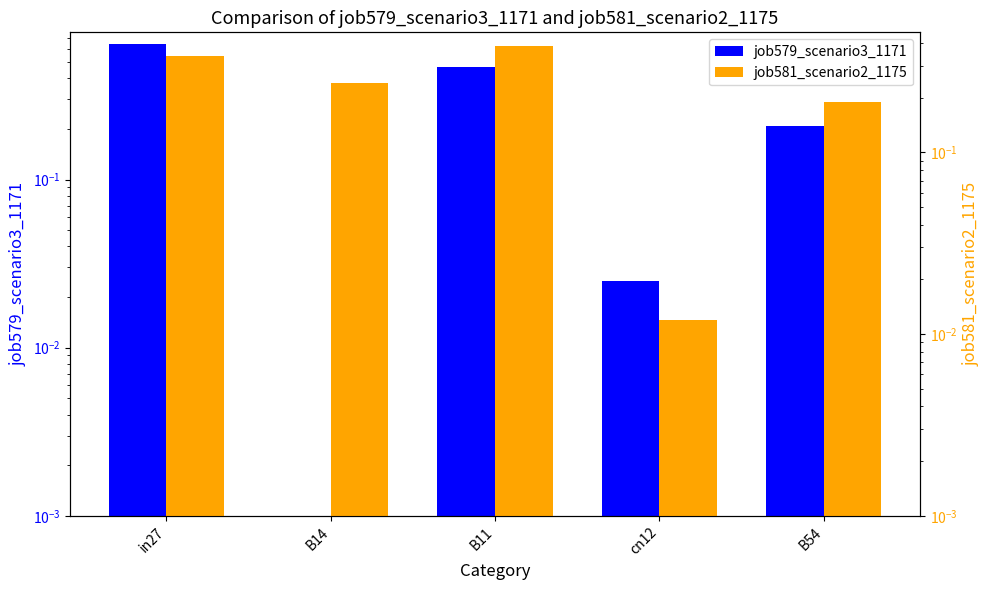

Which series changed the most between in27 and B11?

job579_scenario3_1171